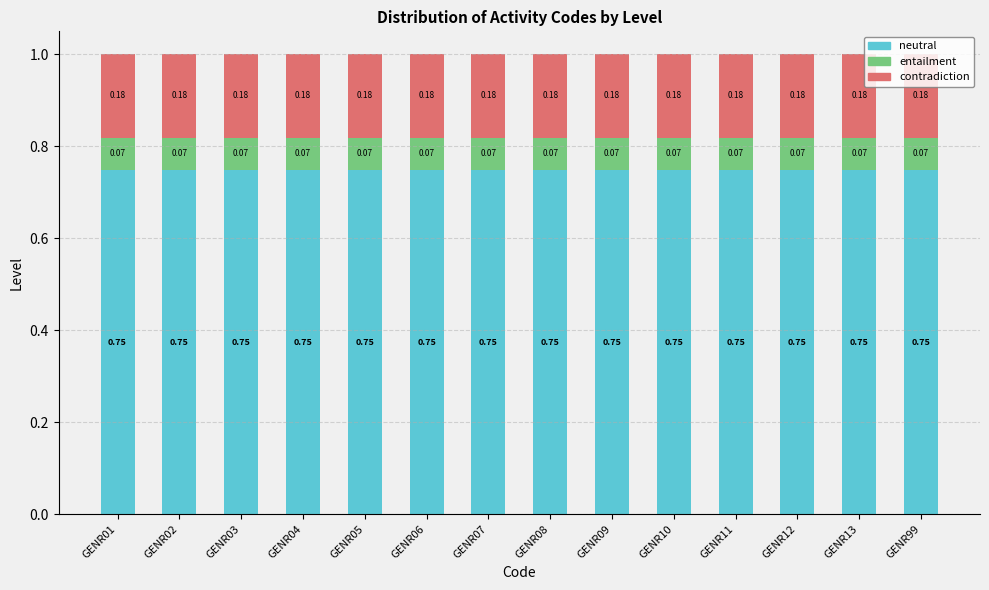

What is the sum of the neutral values at GENR01 and GENR05?

1.5